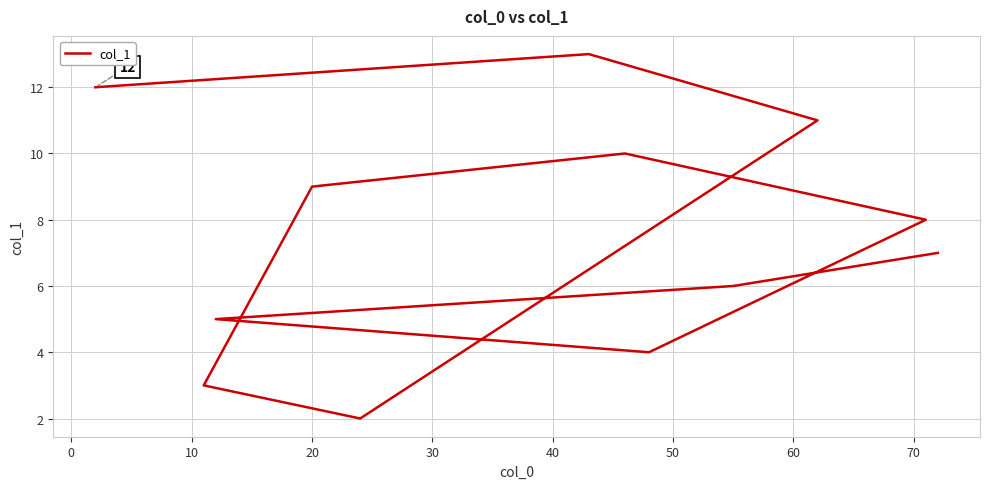

What is the difference between the values at 40 and 0?

4